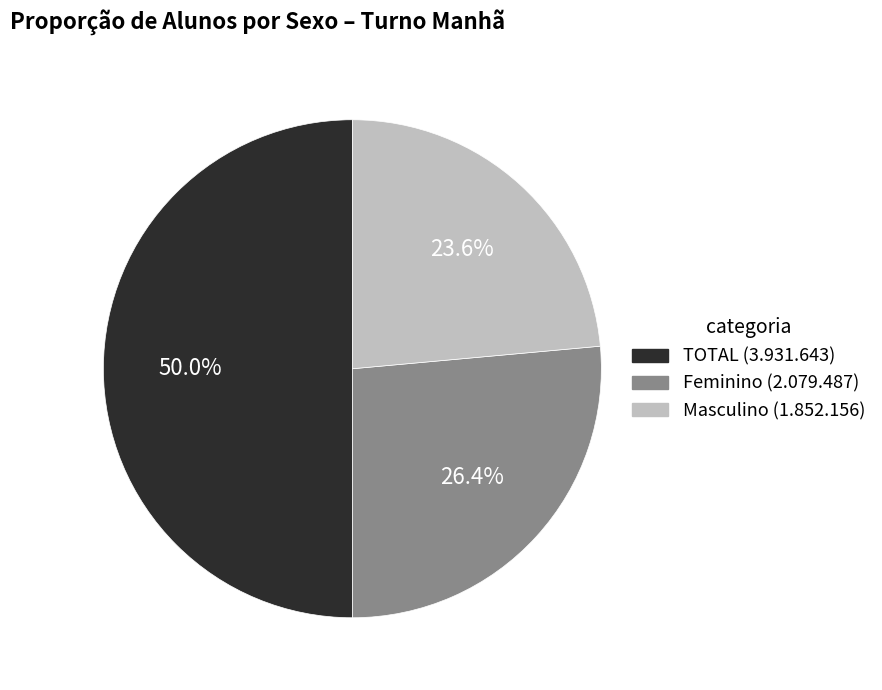

How many slices are in this pie chart?

3